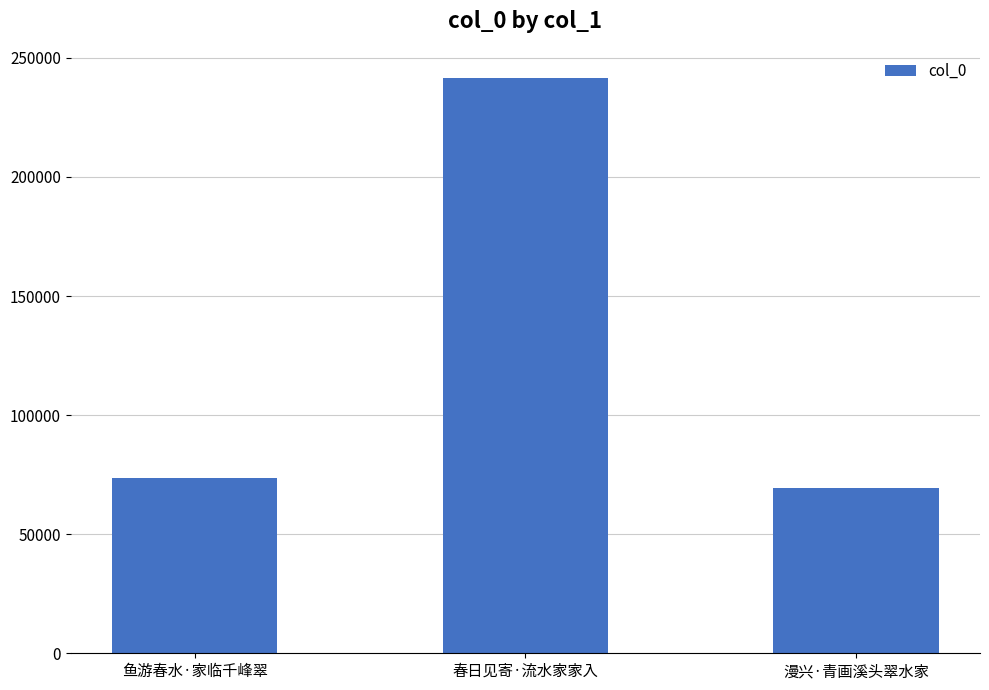

What is the difference between the values at 鱼游春水·家临千峰翠 and 漫兴·青画溪头翠水家?

4243